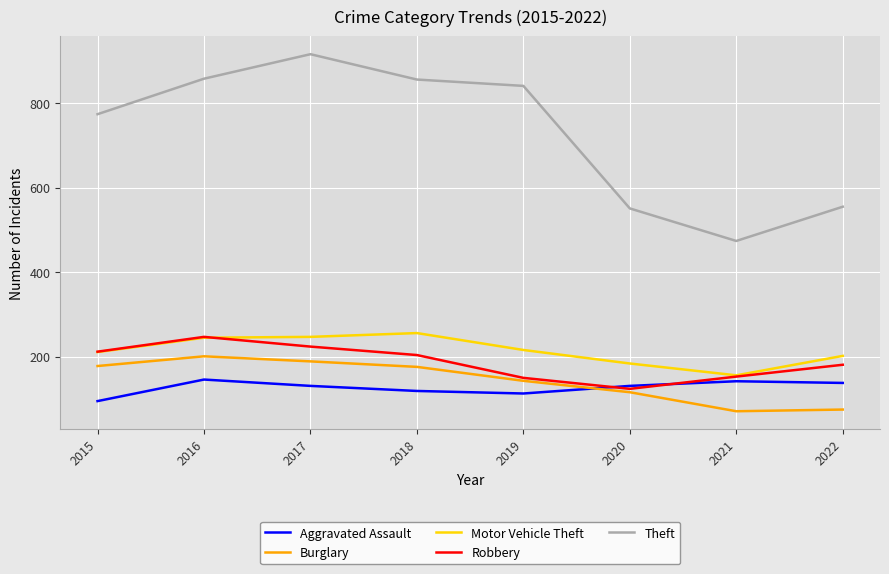

Which series has the widest spread of values?

Theft